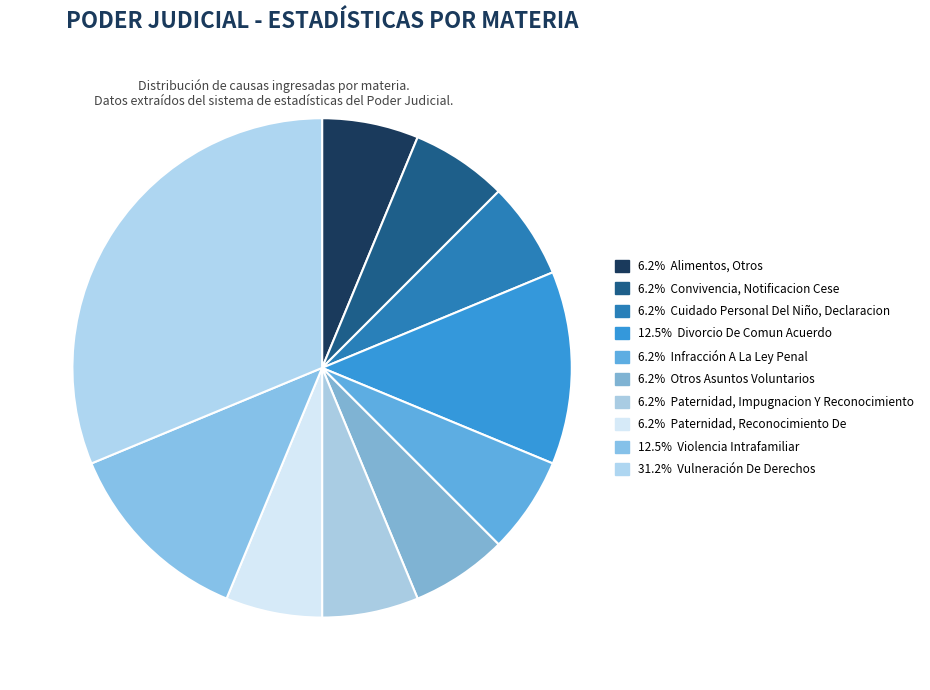

Does any single category account for the majority?

No